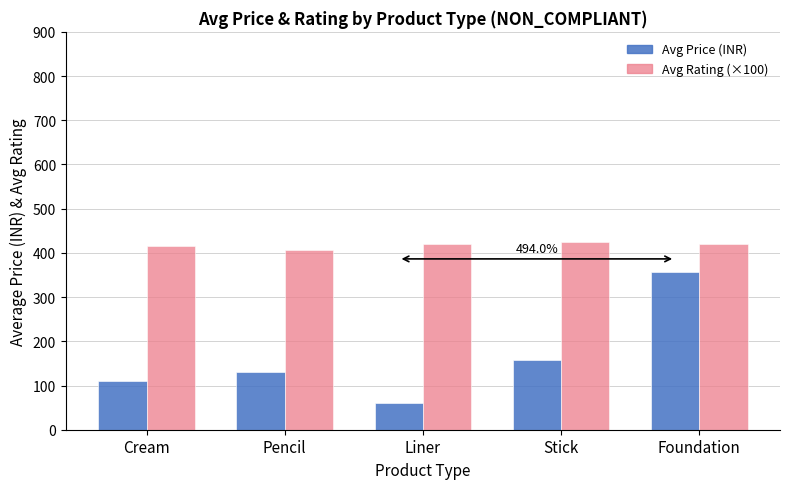

Is the value of Avg Price (INR) at Pencil greater than the value of Avg Rating (×100) at Pencil?

No